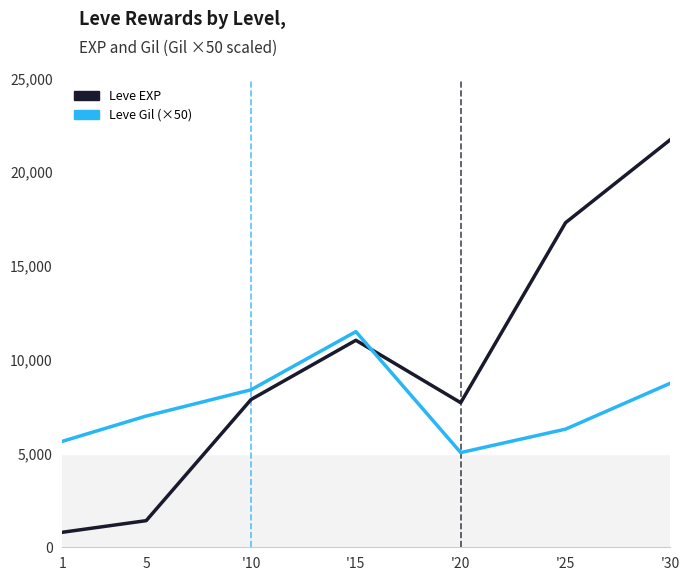

How many categories are shown in the chart?

7